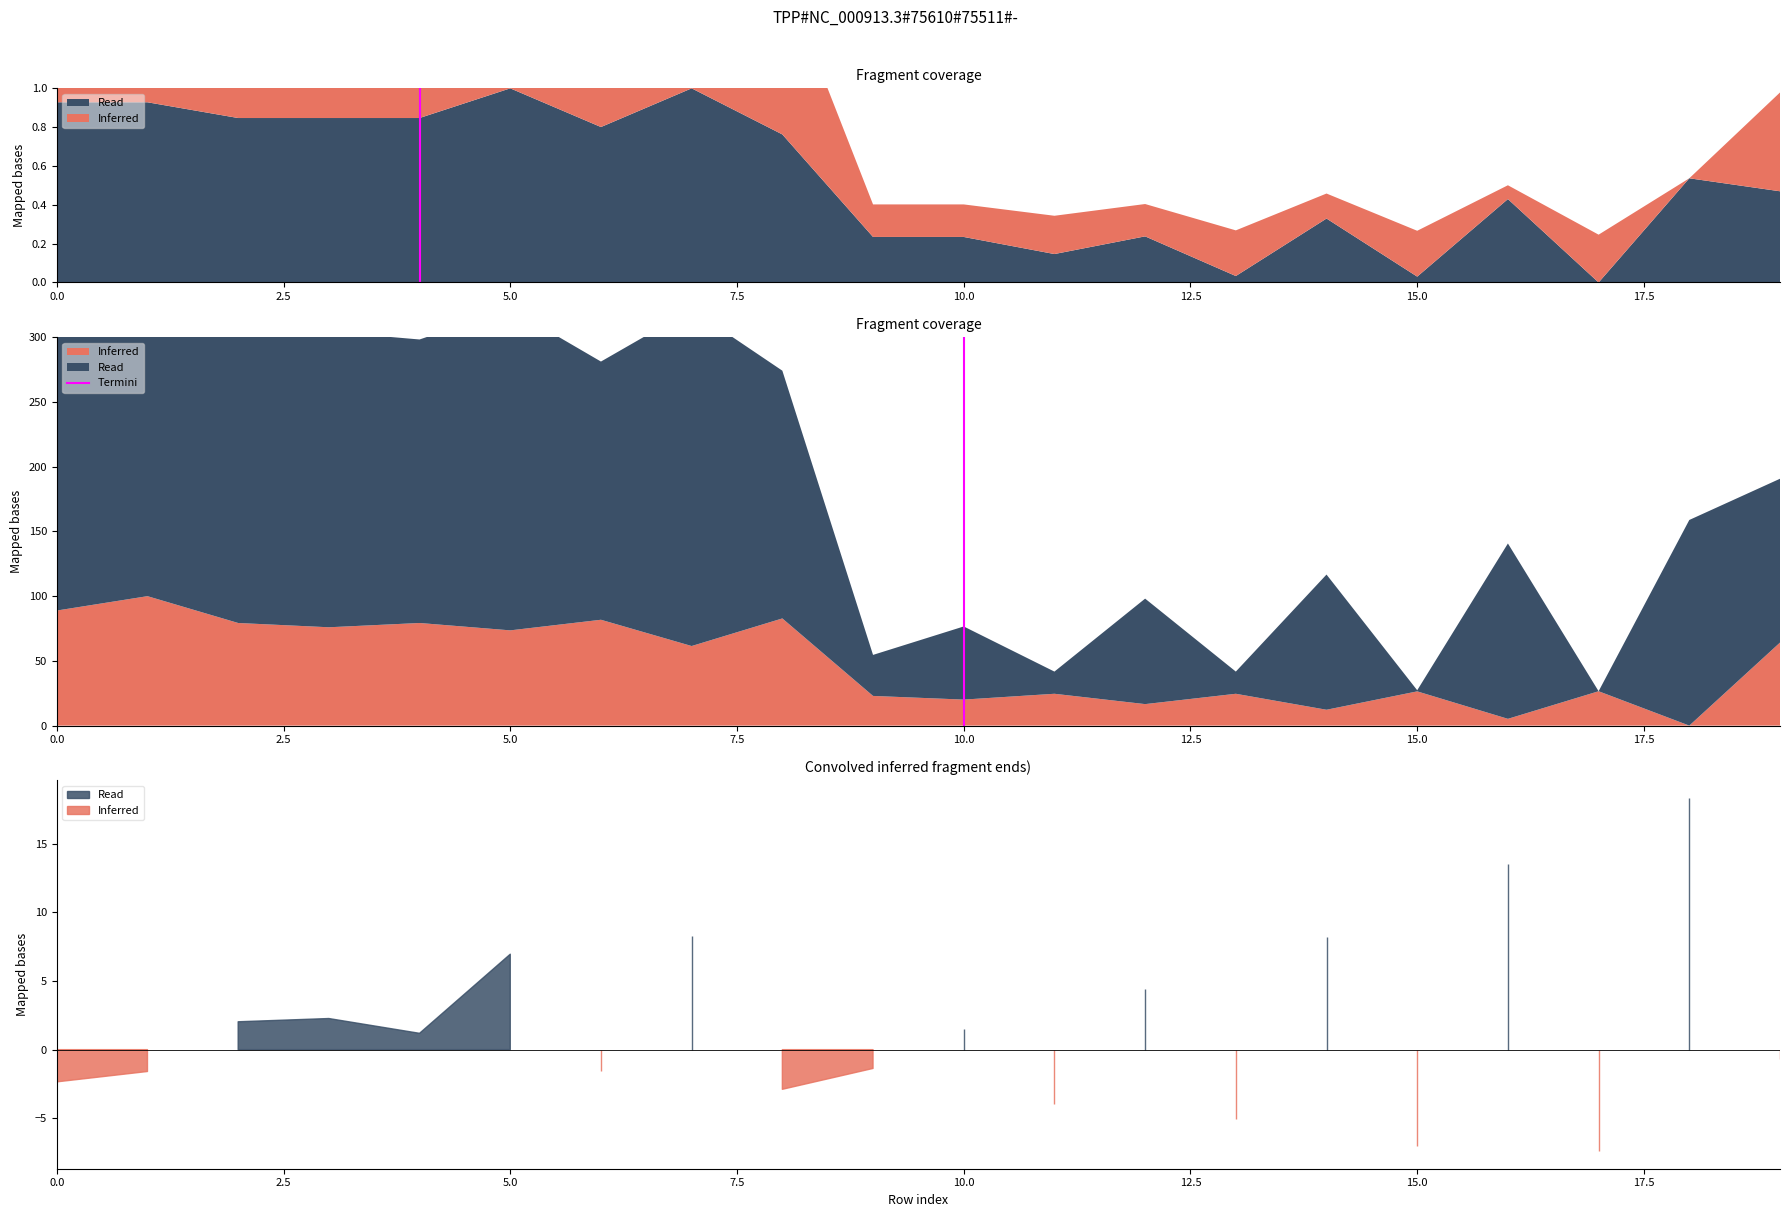

Between 2.5 and 0.0, which is larger?

2.5